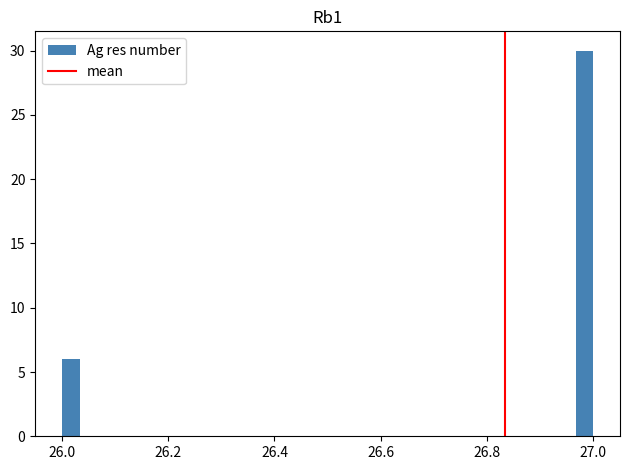

Read against the x-axis, roughly where is the centre of the tallest bar?

26.98